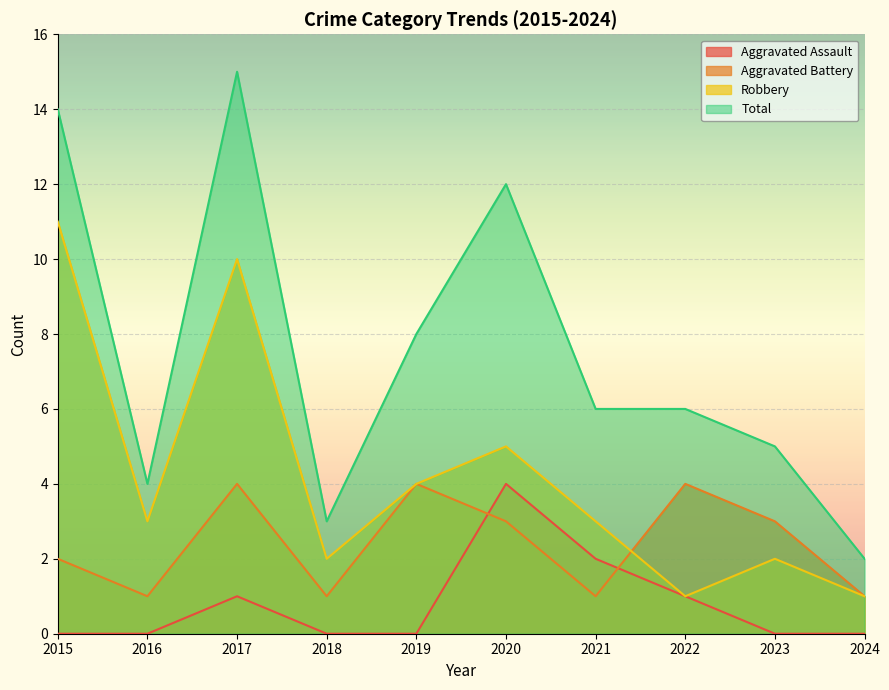

How many data points in Robbery are above 3?

4